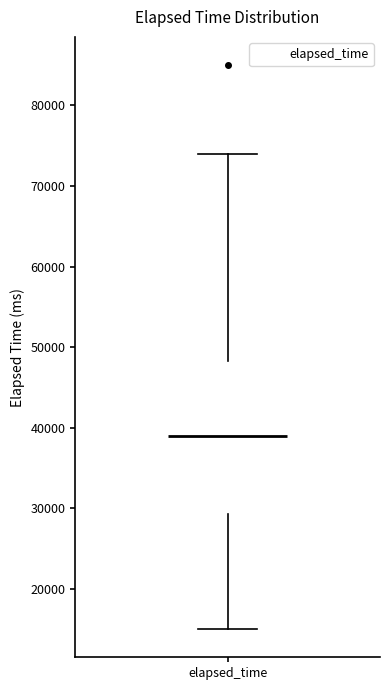

Transcribe this box plot: give where the median line is, the range the box spans, and where the two whiskers end, as read against the y-axis. The values are not printed on the chart, so give them approximately, as read against the axis.

median 39000, box 29000 to 48000, whiskers 15000 to 74000